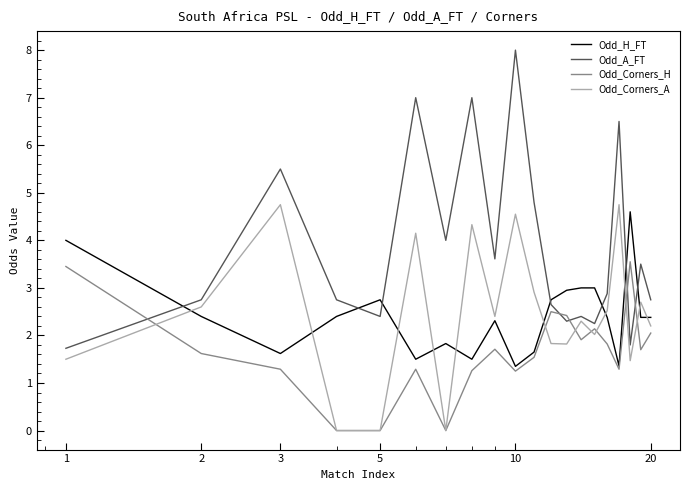

After their last crossing, which series has the higher values: Odd_H_FT or Odd_Corners_A?

Odd_H_FT